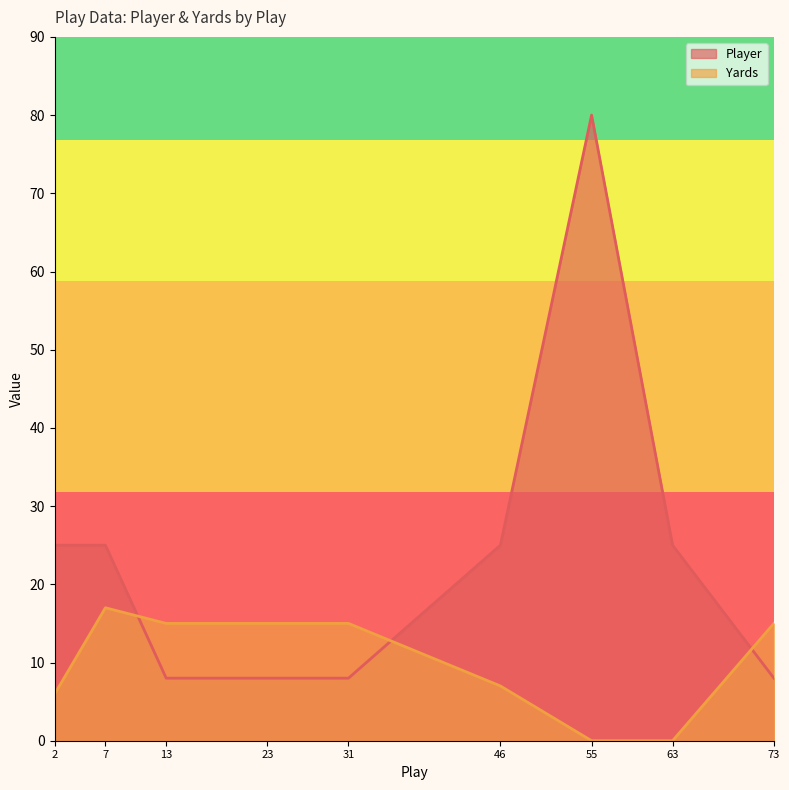

What is the value of the Yards point at the 4th from the left?

15